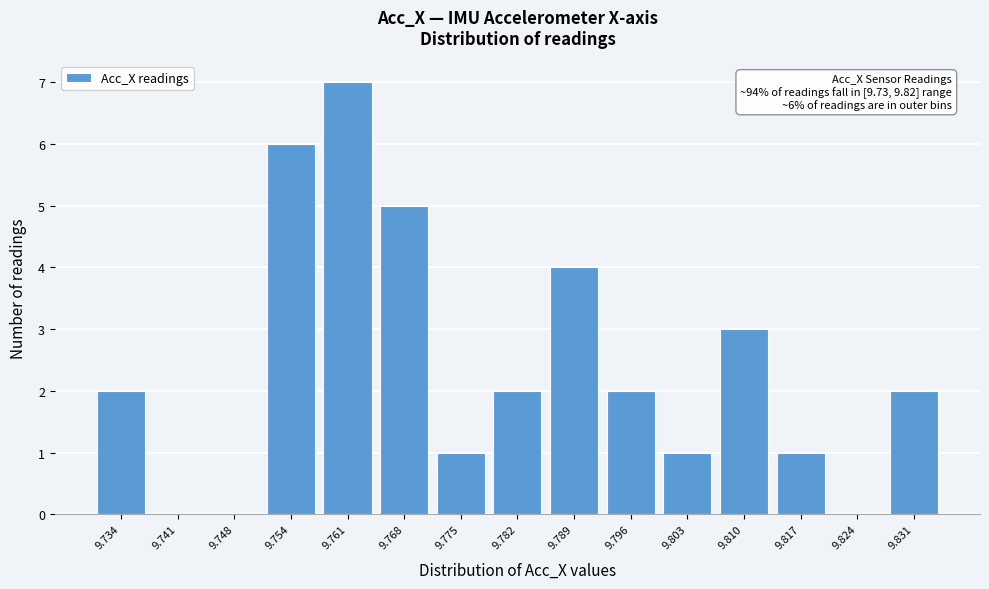

Reading right to left, what are all the values shown in this chart?

9.831=2	9.824=0	9.817=1	9.810=3	9.803=1	9.796=2	9.789=4	9.782=2	9.775=1	9.768=5	9.761=7	9.754=6	9.748=0	9.741=0	9.734=2